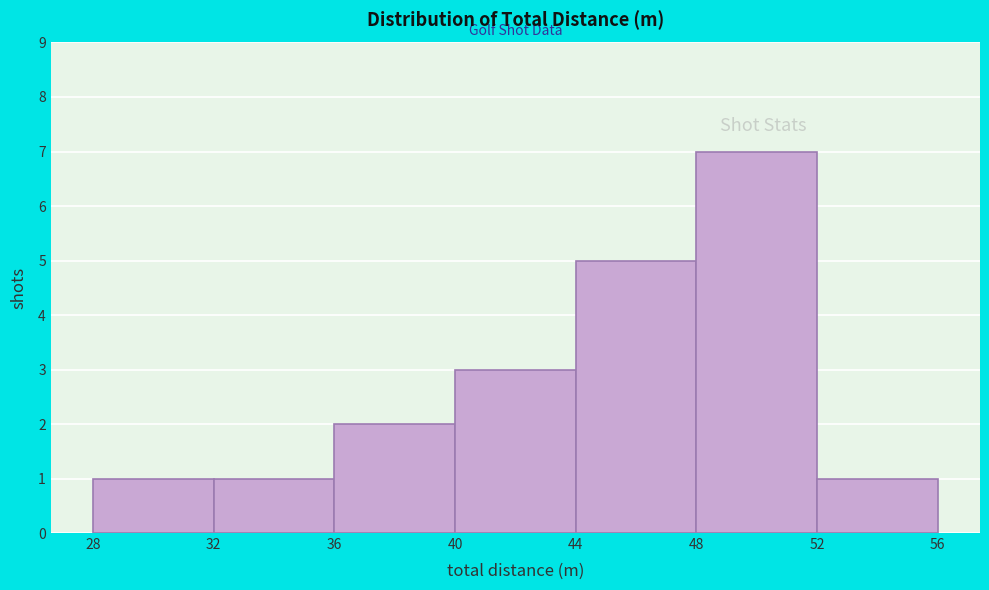

How tall is the bar that spans 44 to 48 on the x-axis? The values are not printed on the chart, so give them approximately, as read against the axis.

5